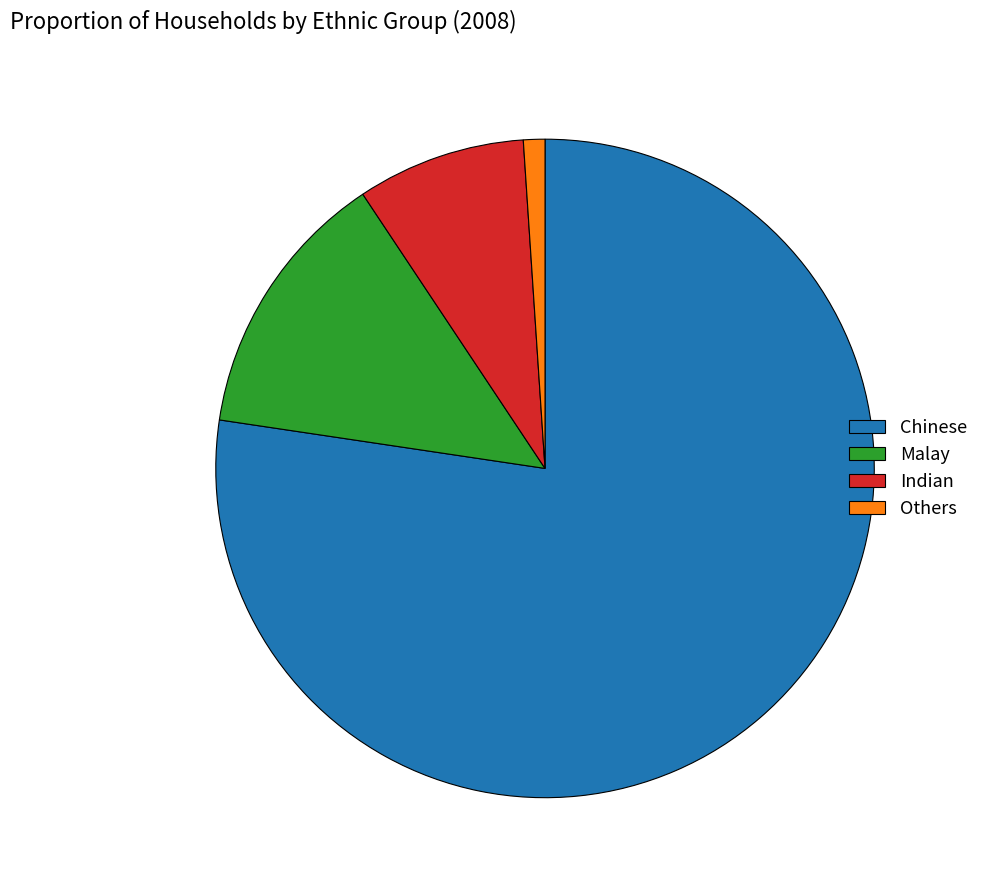

Is the sum of Malay and Others greater than half?

No